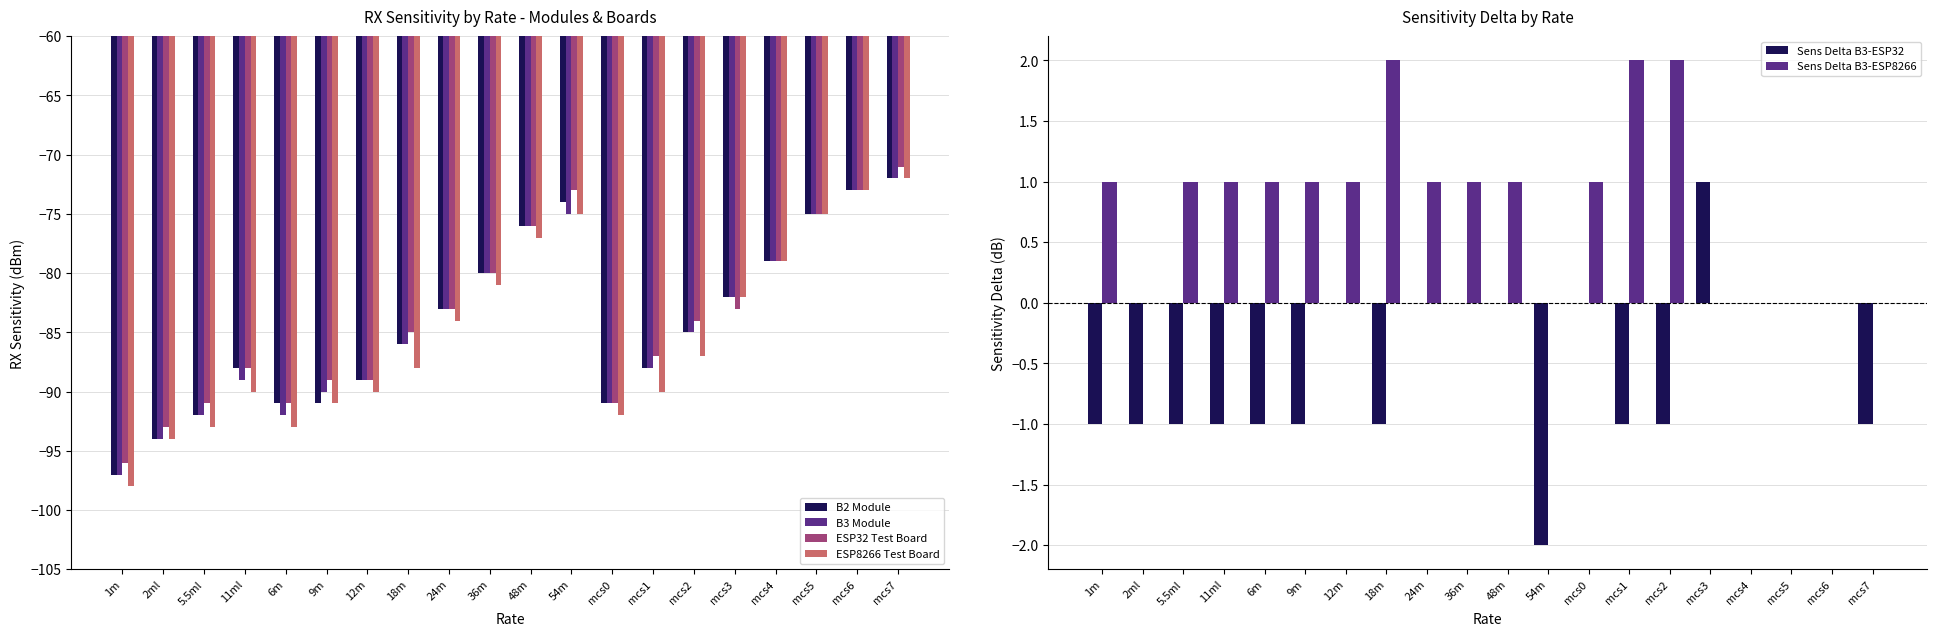

Where does the Sens Delta B3-ESP8266 series first go above 1?

18m